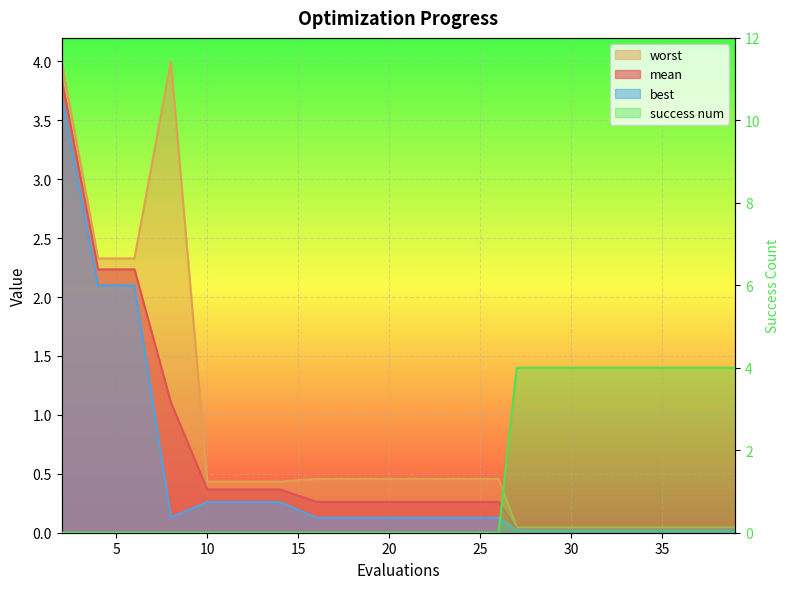

How many intersections are there between success num and worst?

1